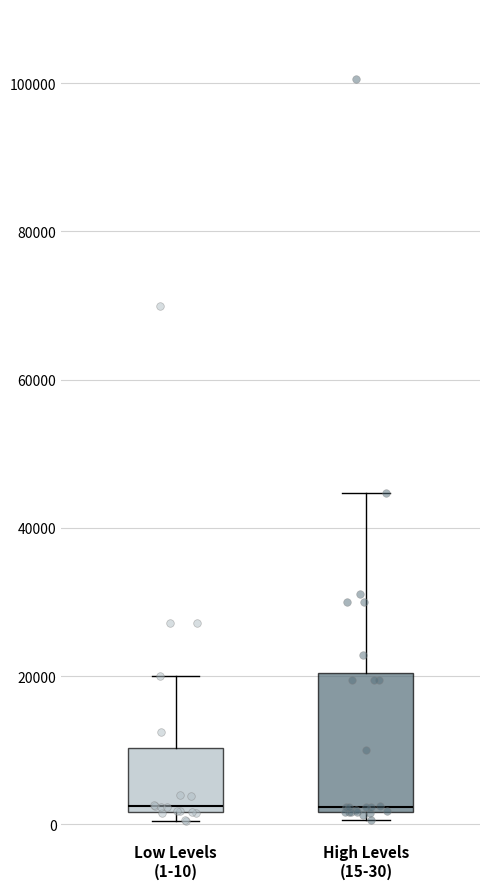

Where is the upper edge of the box for High Levels (15-30) on the y-axis? The values are not printed on the chart, so give them approximately, as read against the axis.

20000